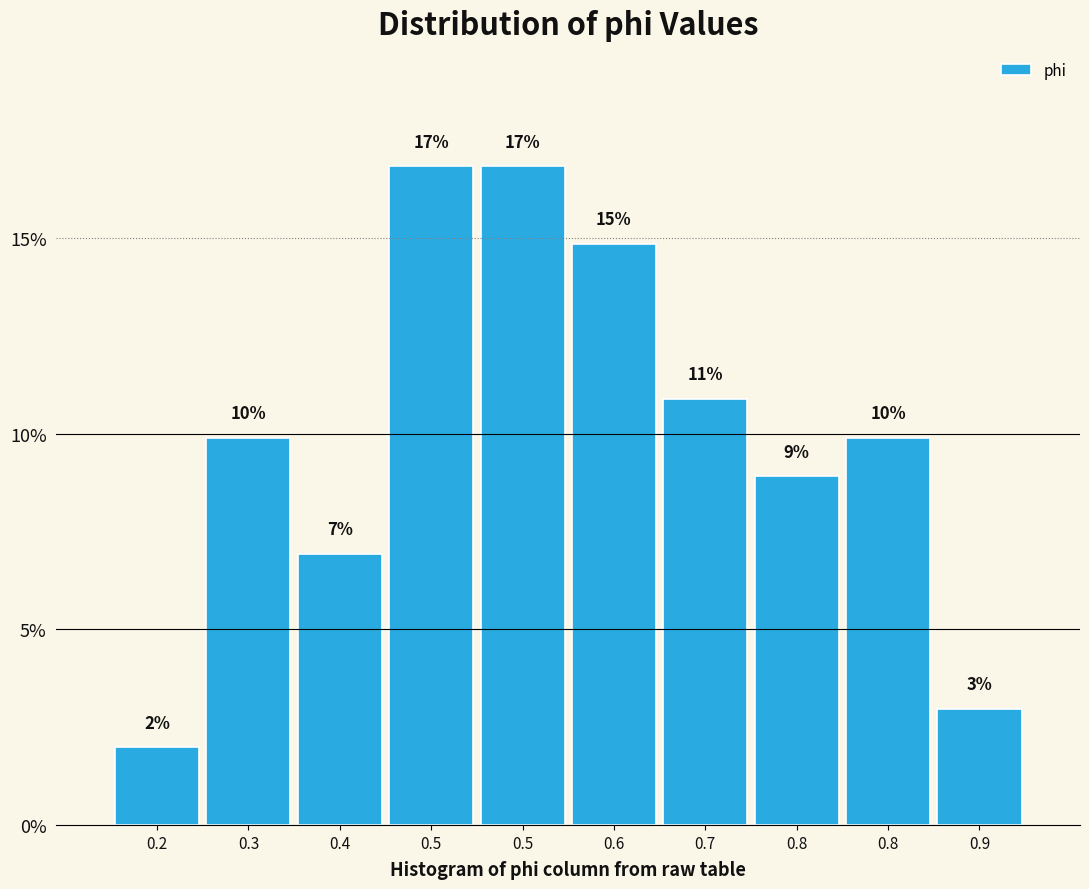

Does the chart contain any negative values?

No